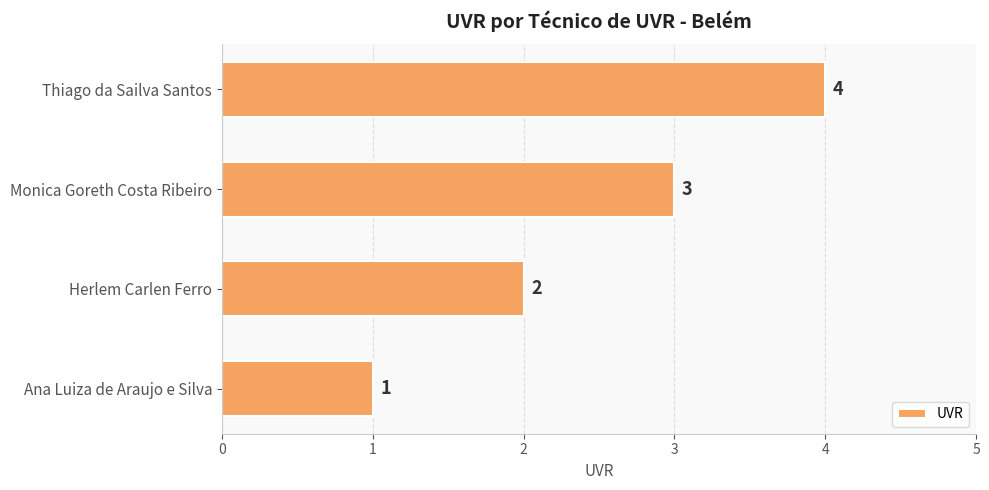

What is the change in value from Ana Luiza de Araujo e Silva to Herlem Carlen Ferro?

+1